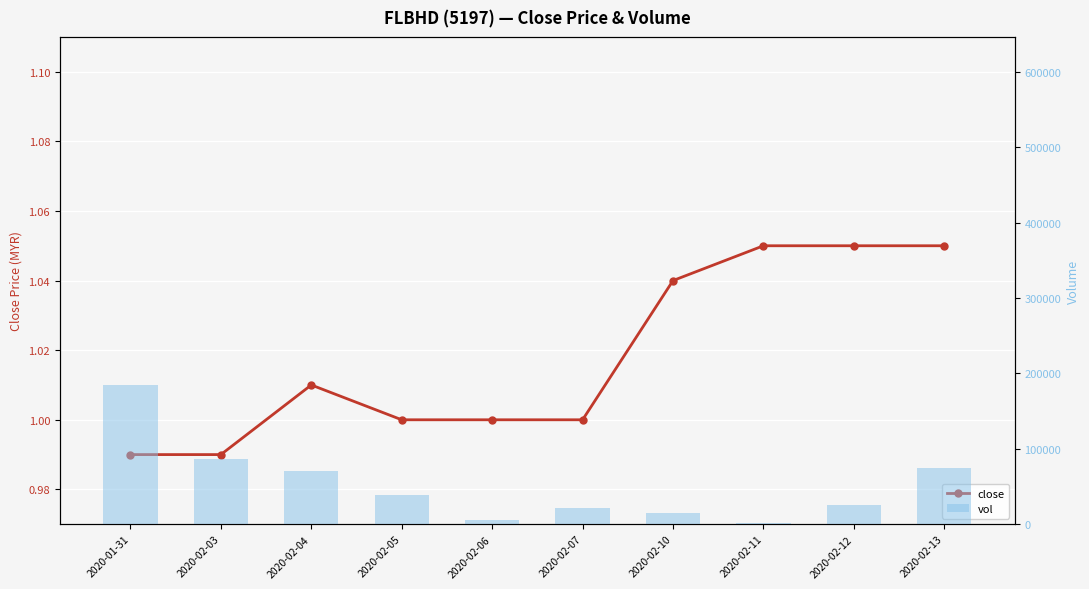

What is the label of the 5th bar from the right?

2020-02-07